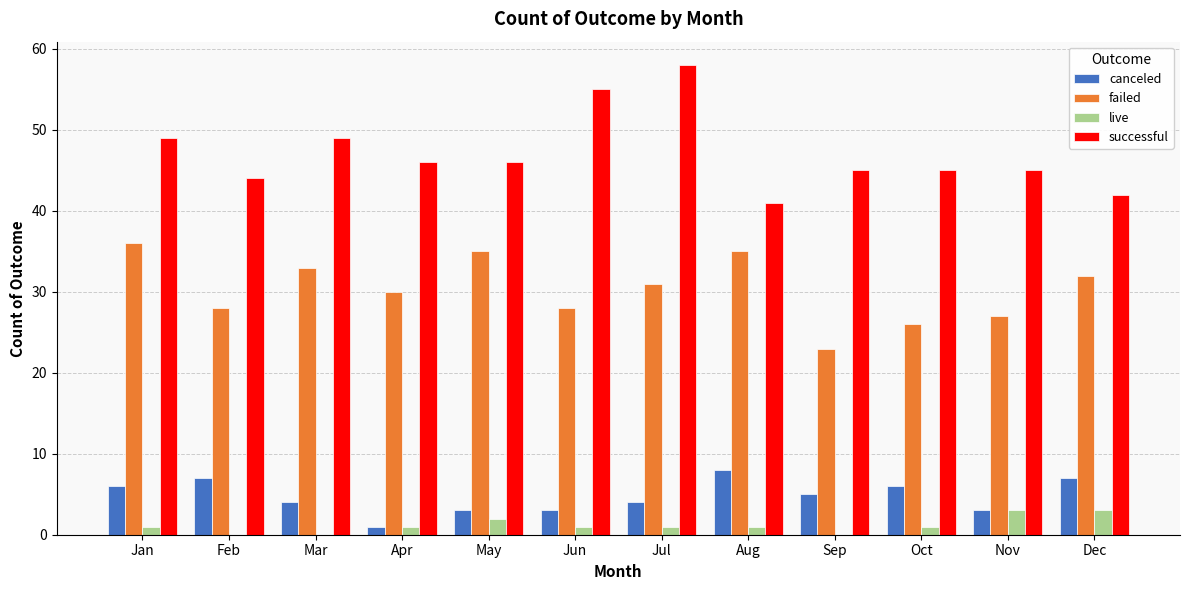

What is the highest value of the canceled series?

8